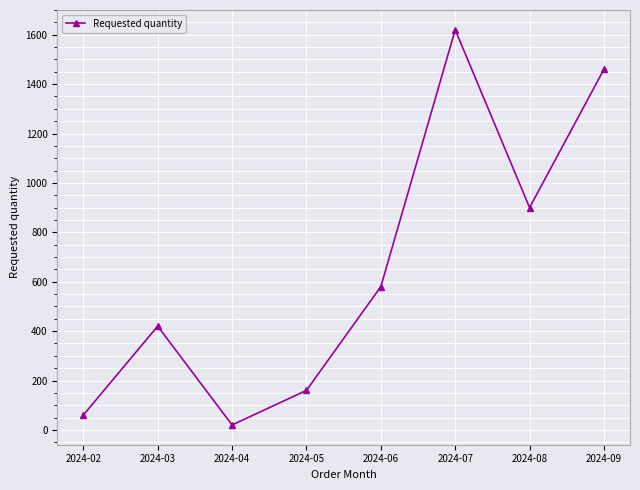

What is the sum of the values at 2024-09 and 2024-03?

1880